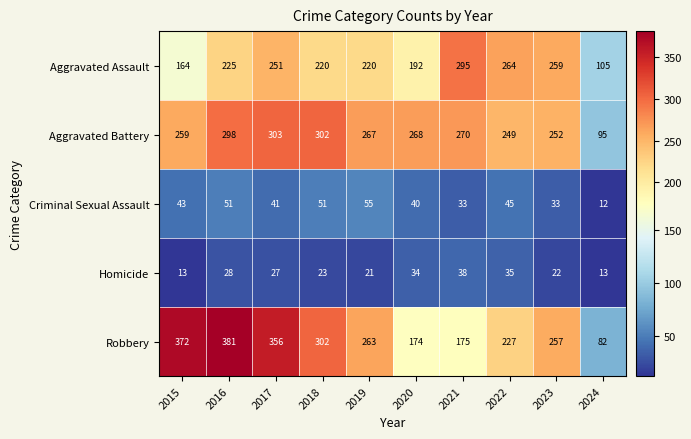

What is the minimum value shown in the chart?

12